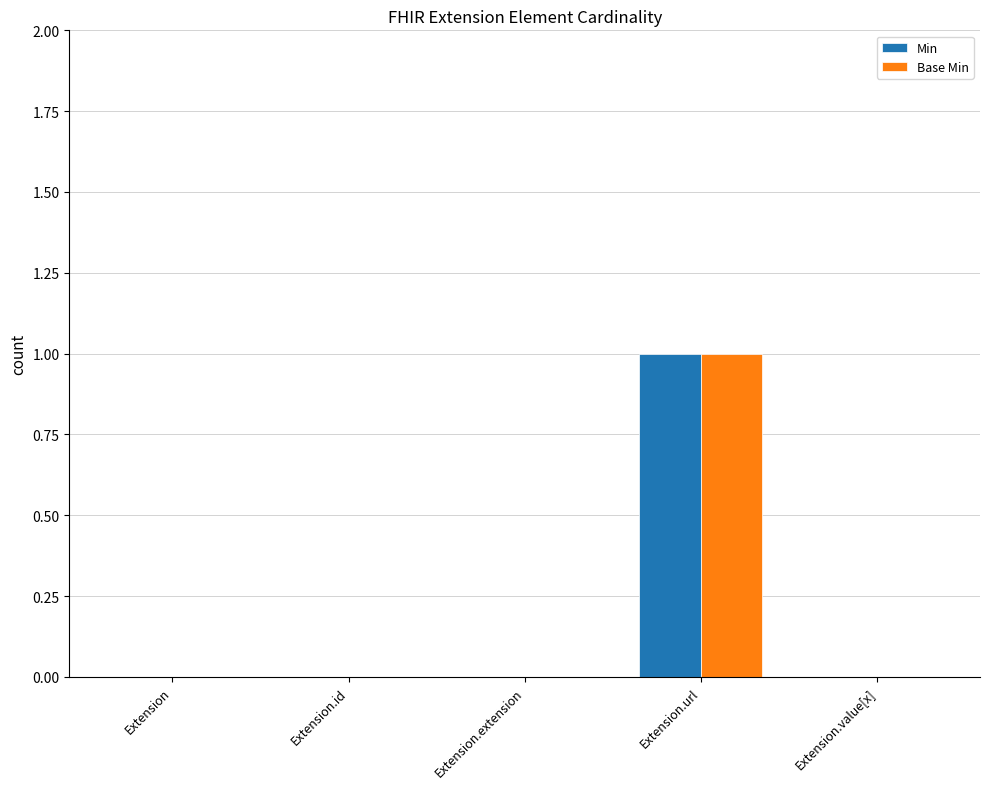

At which category does the chart reach its peak across all series?

Extension.url